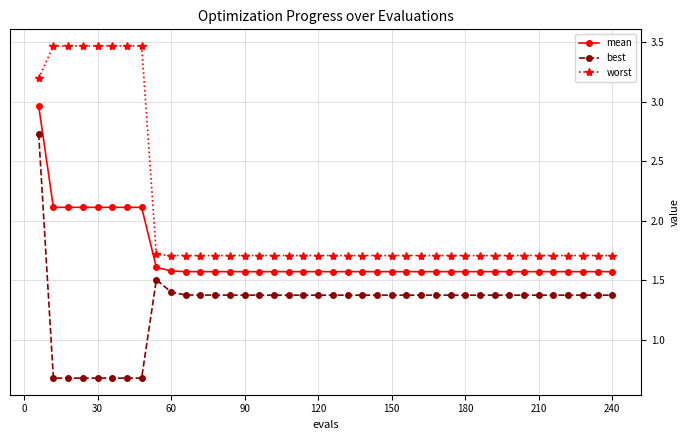

How many worst values are between 1 and 2?

32